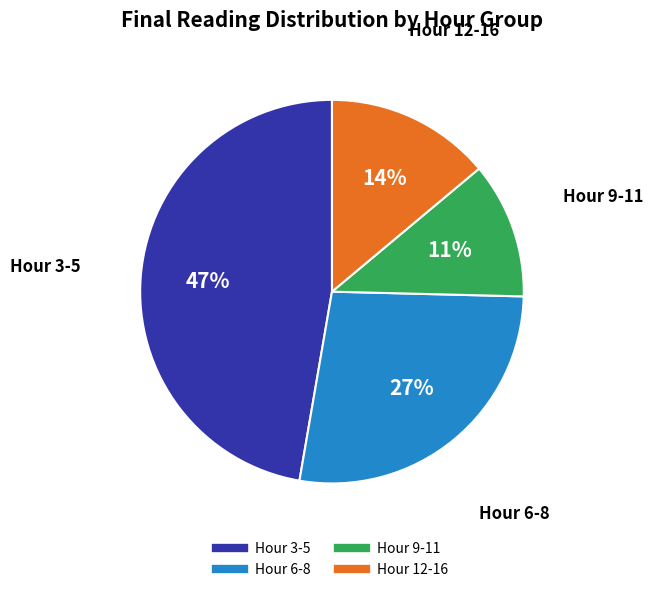

Is there any slice that represents more than half of the pie?

No